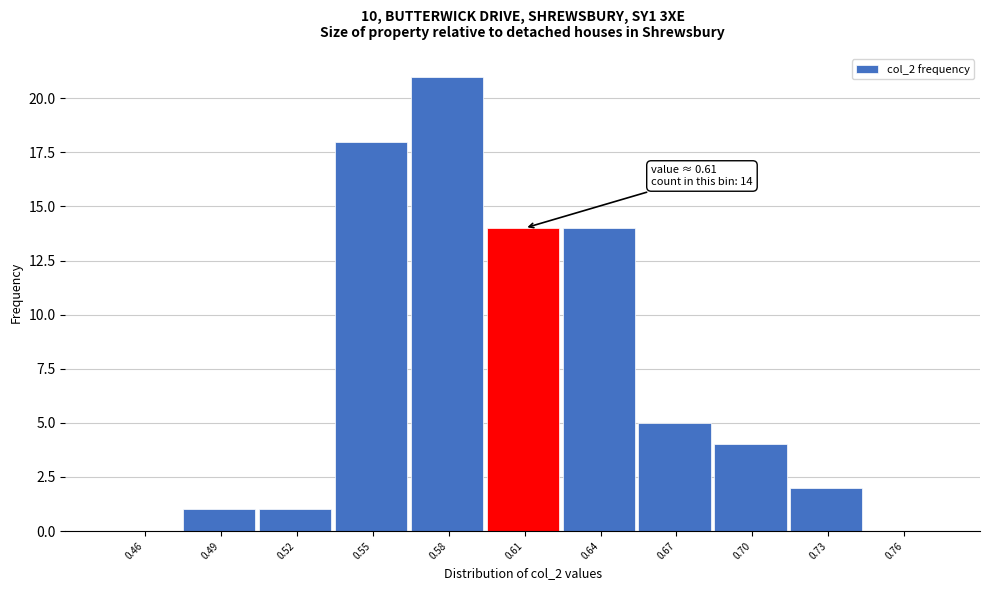

Reading right to left, list all the values displayed in this chart.

0.76=0	0.73=2	0.70=4	0.67=5	0.64=14	0.61=14	0.58=21	0.55=18	0.52=1	0.49=1	0.46=0